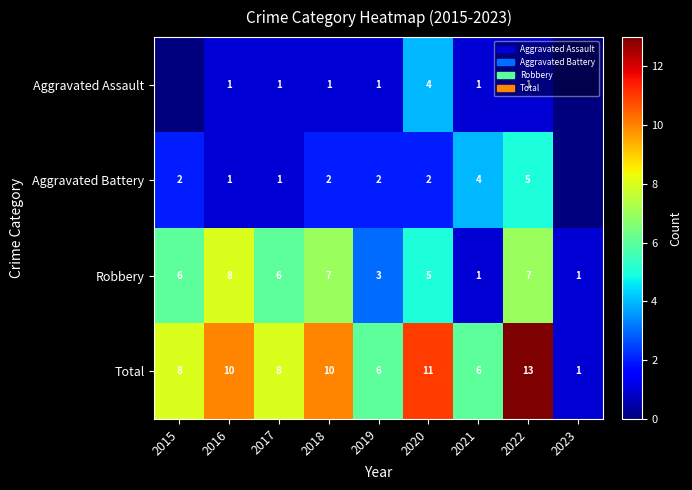

Between 2019 and 2022, which series saw the biggest shift?

Total